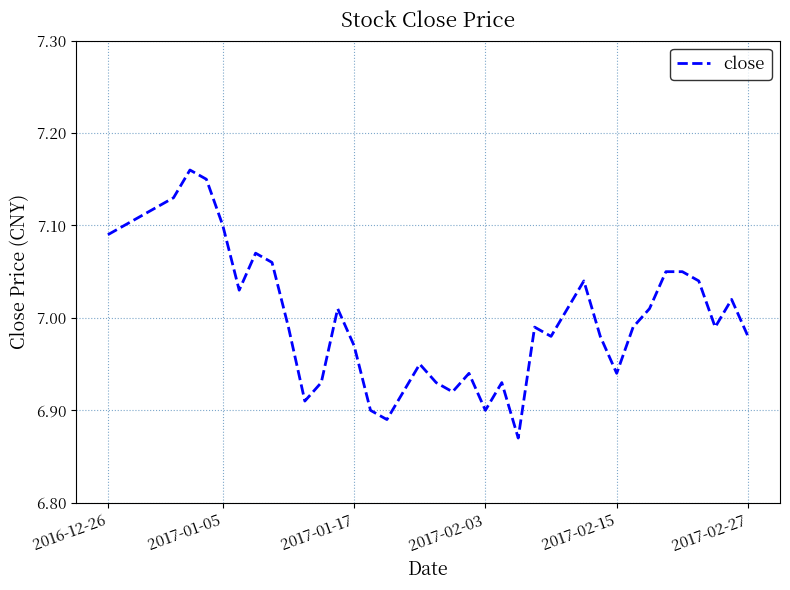

What is the difference between the maximum and minimum values?

0.3